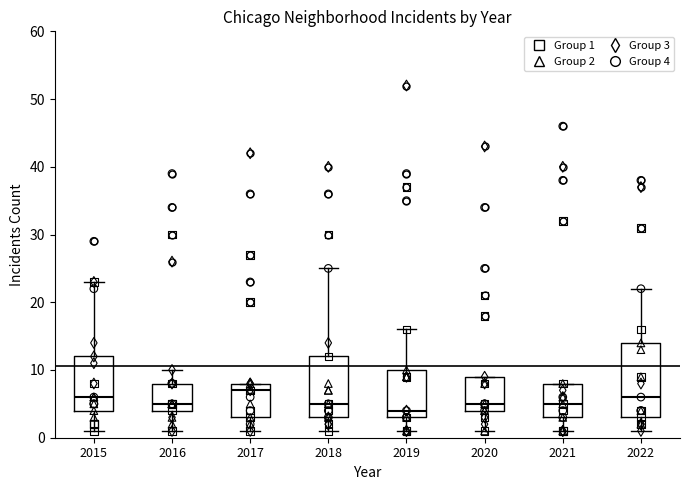

Where is the lower edge of the box at x = 2022 on the y-axis? The values are not printed on the chart, so give them approximately, as read against the axis.

3